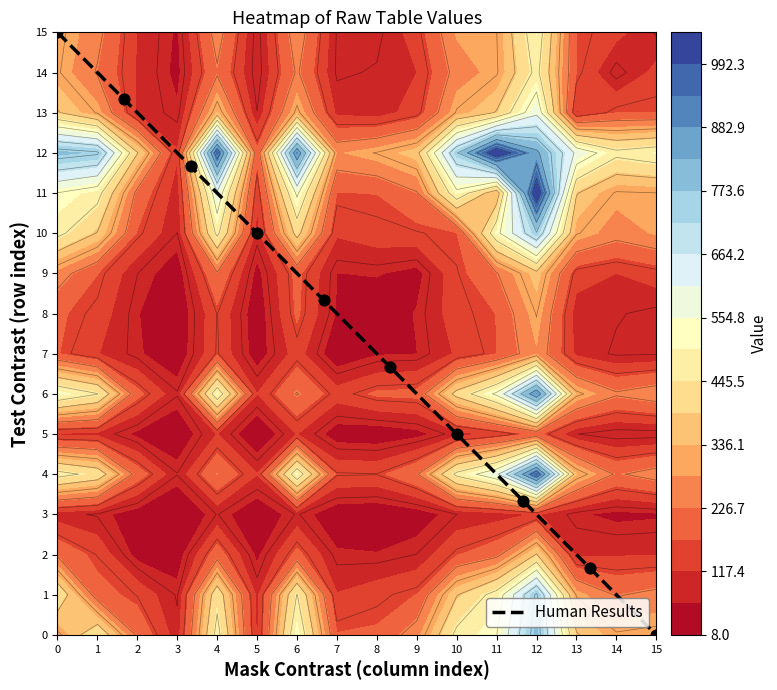

The Human Results series shows 10.0 at 5. True or false?

True